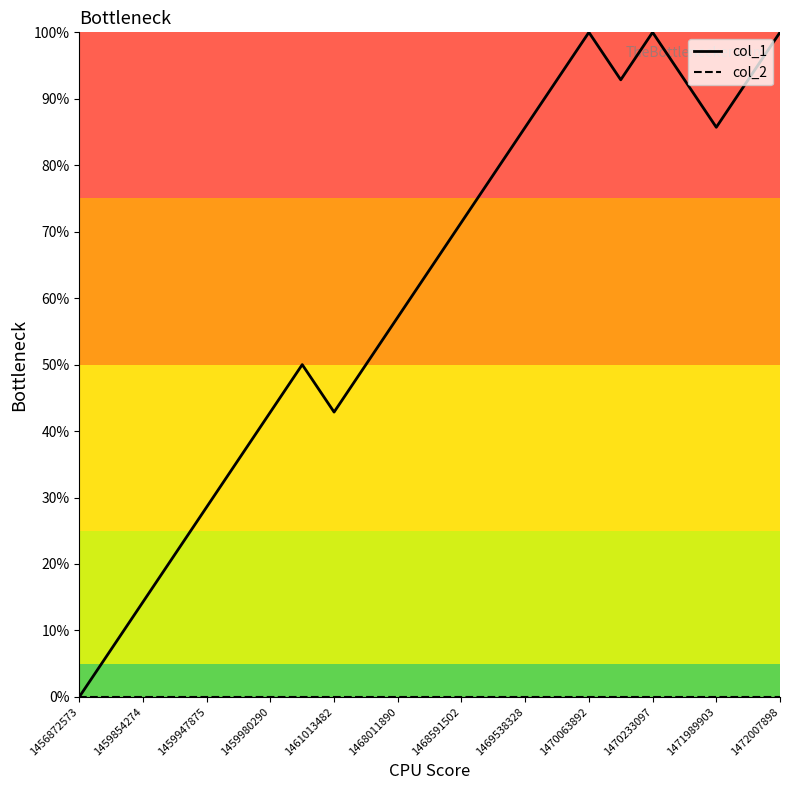

Which series has the widest spread of values?

col_1